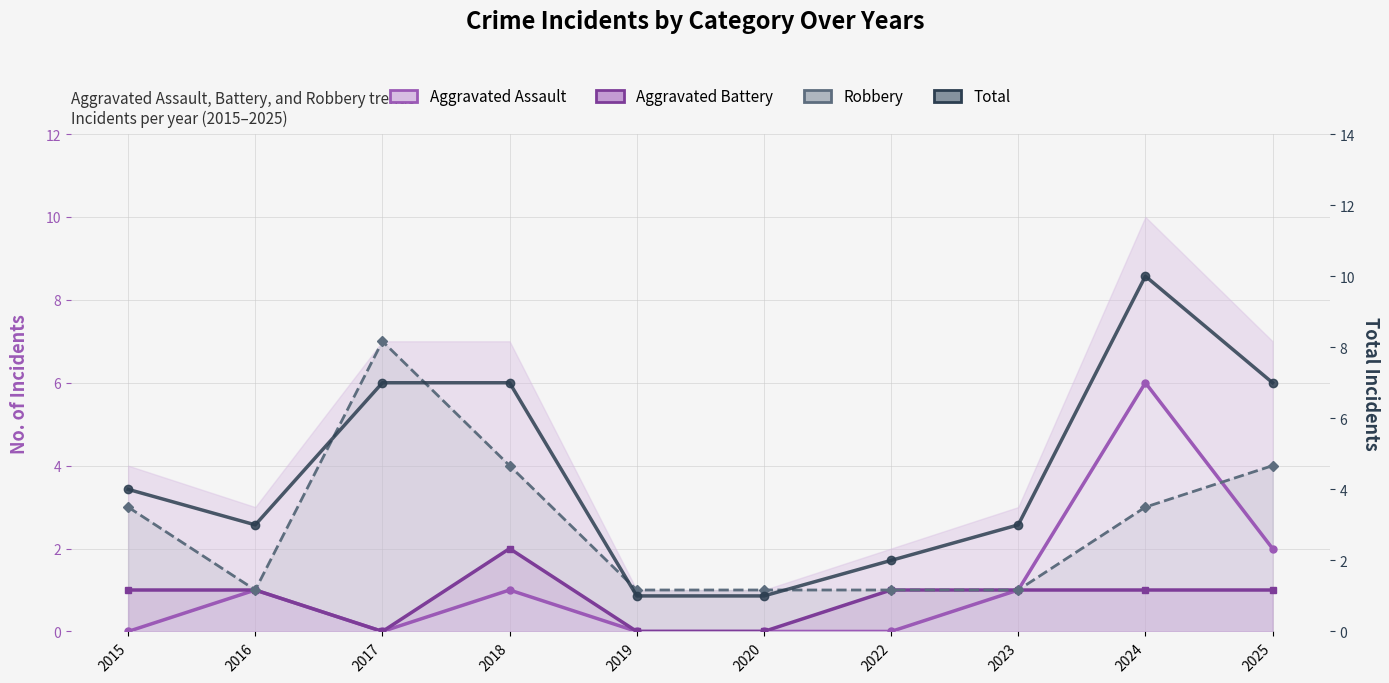

Which series has the widest spread of values?

Total